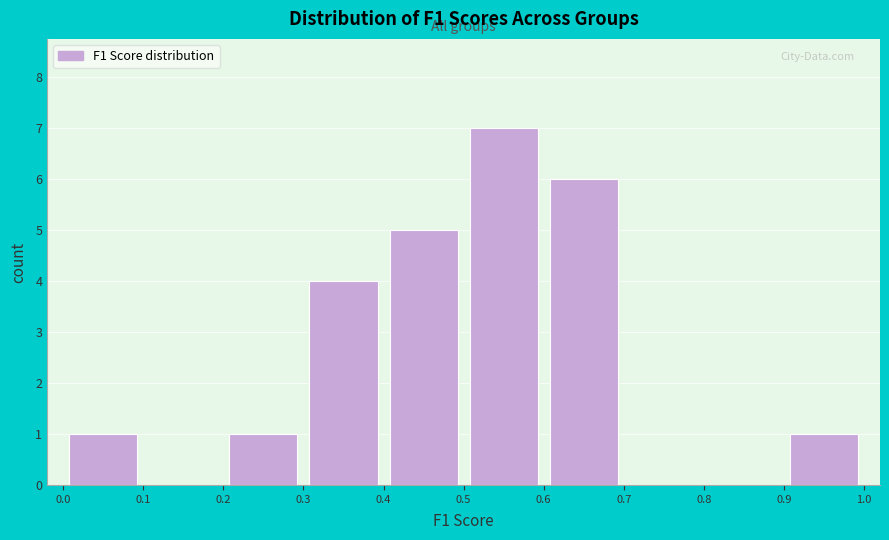

Reading left to right, transcribe this chart: for each bar, give the range it covers on the x-axis and its height. The values are not printed on the chart, so give them approximately, as read against the axis.

0.0 to 0.1: 1
0.1 to 0.2: 0
0.2 to 0.3: 1
0.3 to 0.4: 4
0.4 to 0.5: 5
0.5 to 0.6: 7
0.6 to 0.7: 6
0.7 to 0.8: 0
0.8 to 0.9: 0
0.9 to 1.0: 1